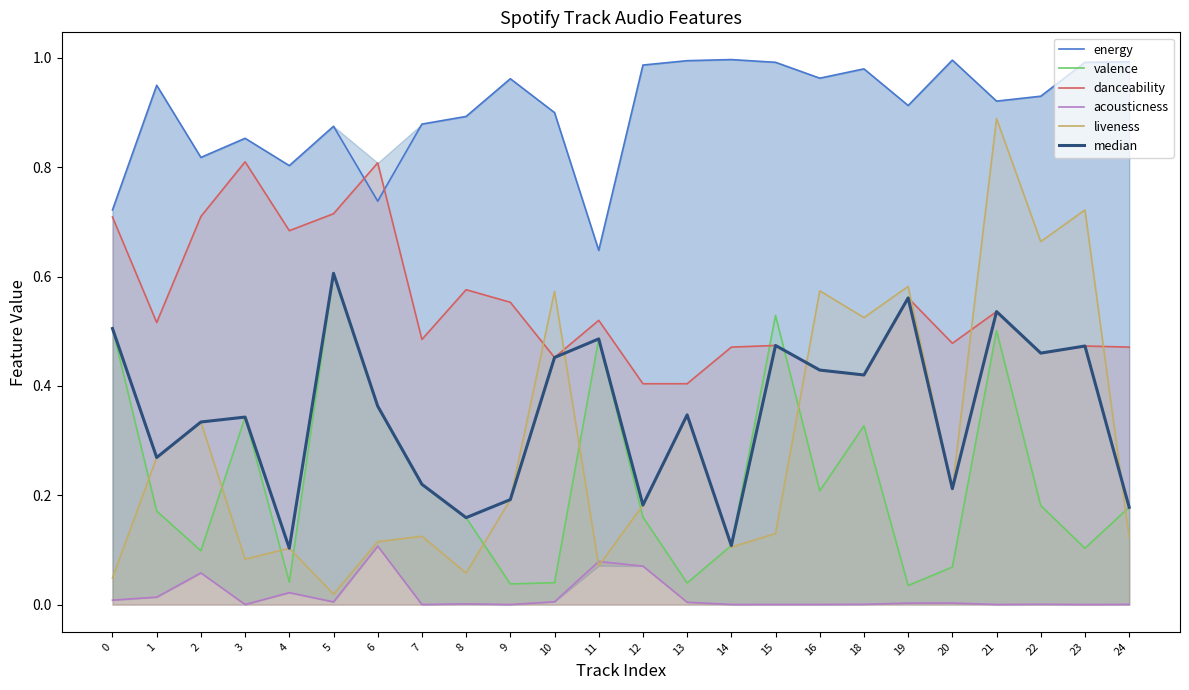

Which series ends up on top after the final intersection of energy and danceability?

energy